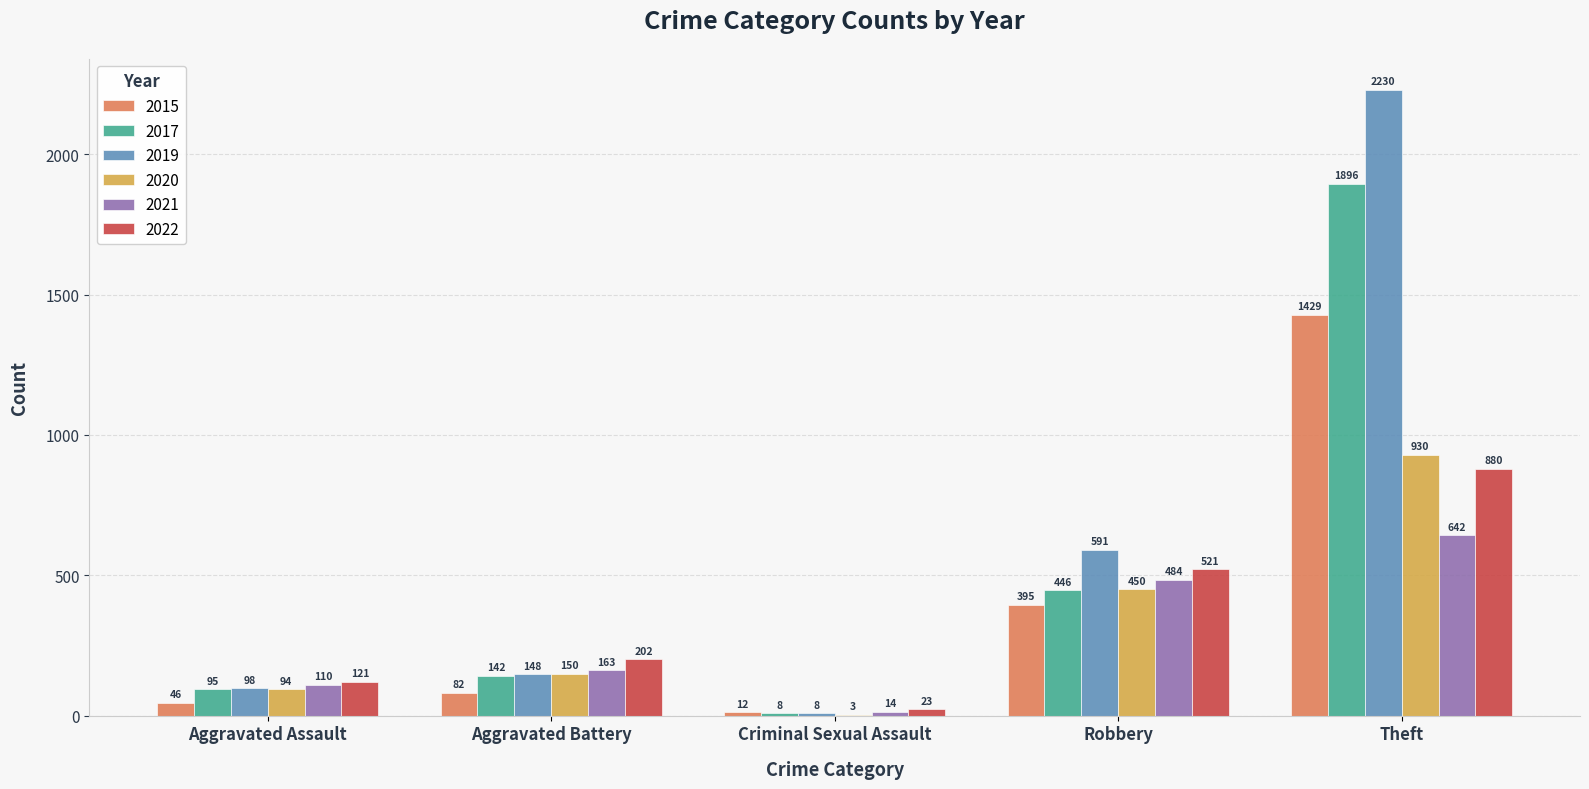

What is the sum of all 2021 values?

1413